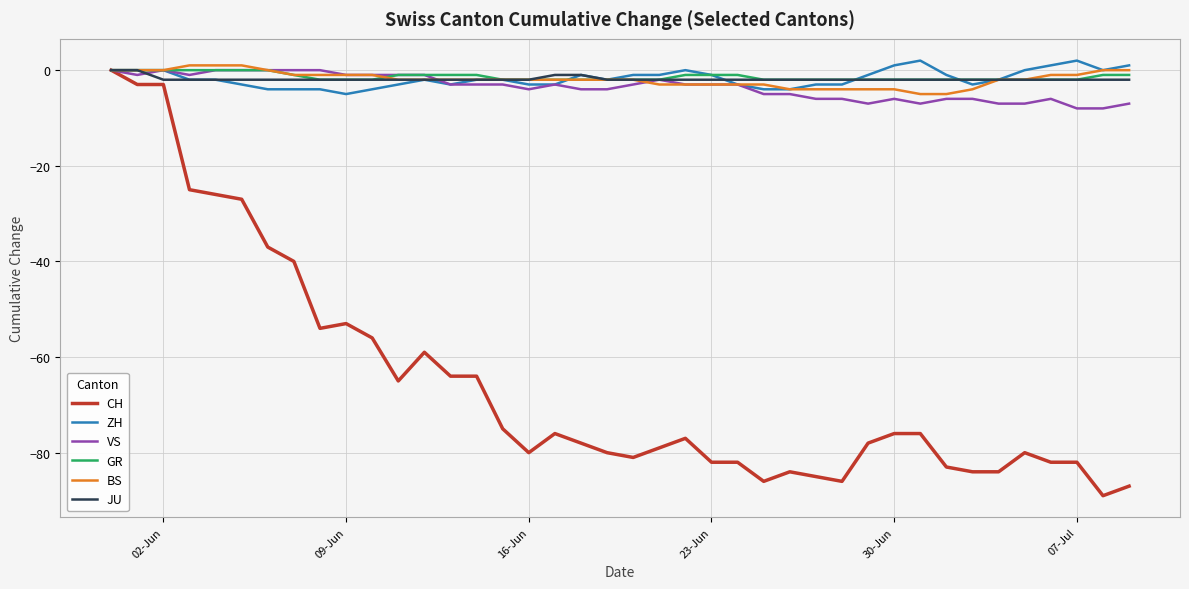

Which series has the largest range (max minus min)?

CH